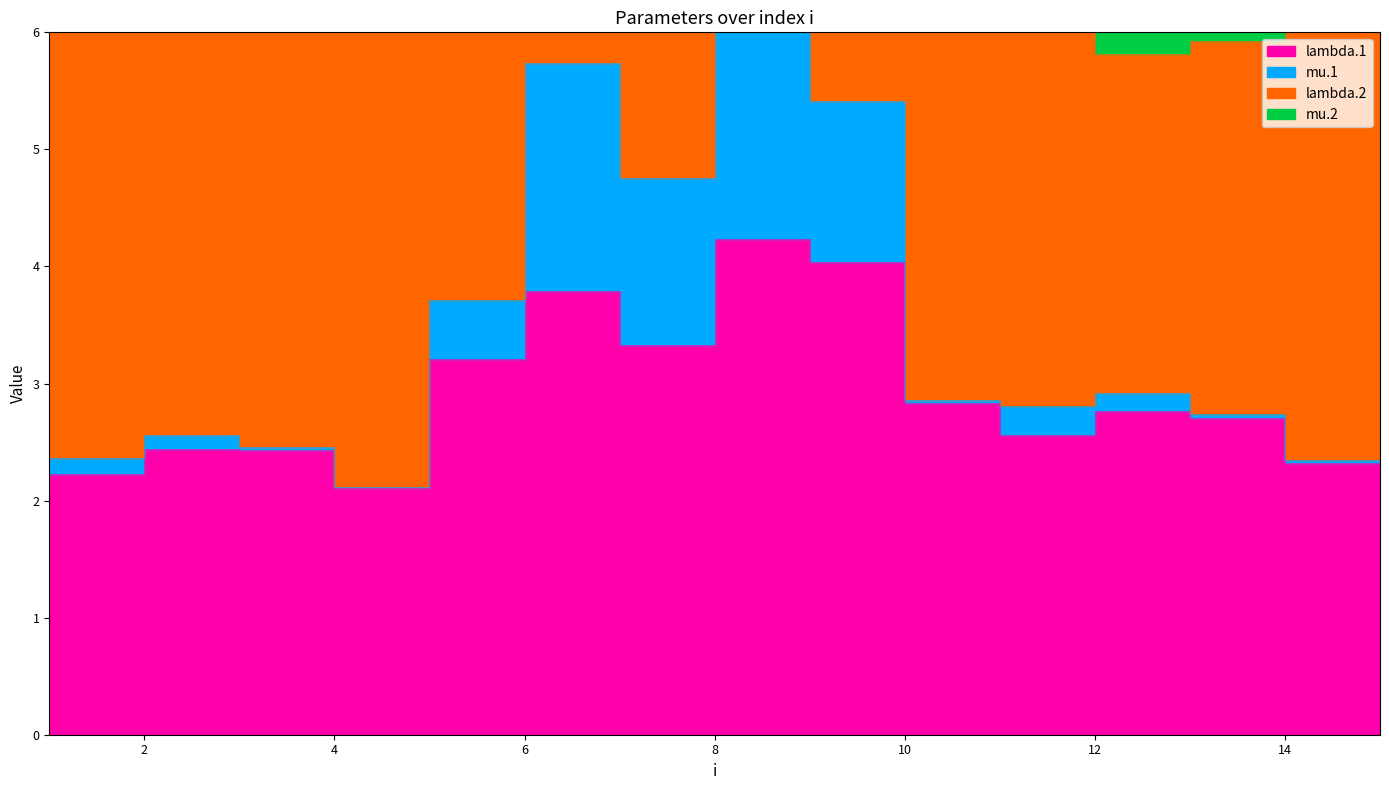

List the series in order of their overall mean, highest first.

lambda.2, lambda.1, mu.2, mu.1